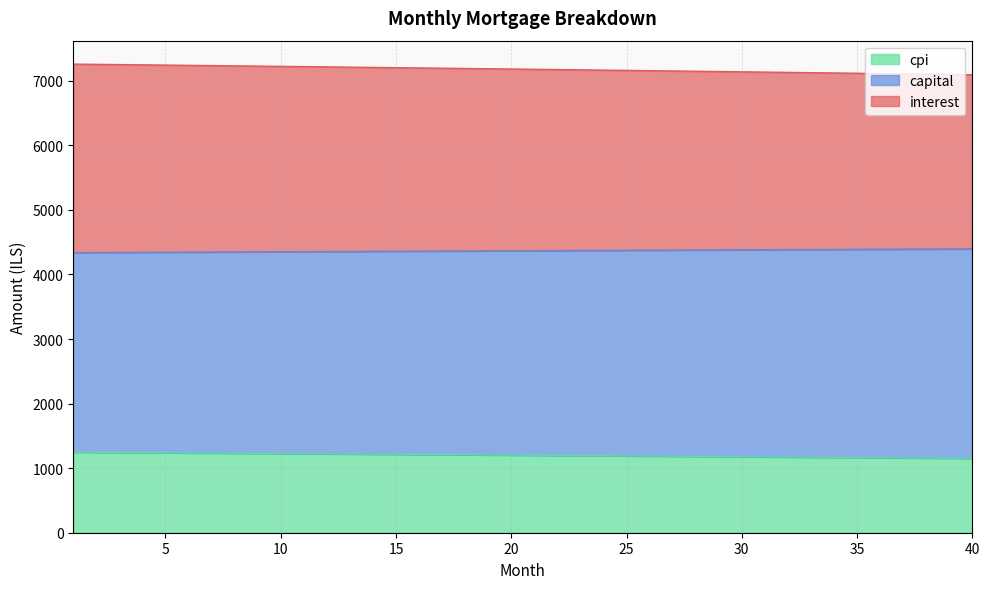

What is the value of the capital point at the 32nd from the left?

4384.8